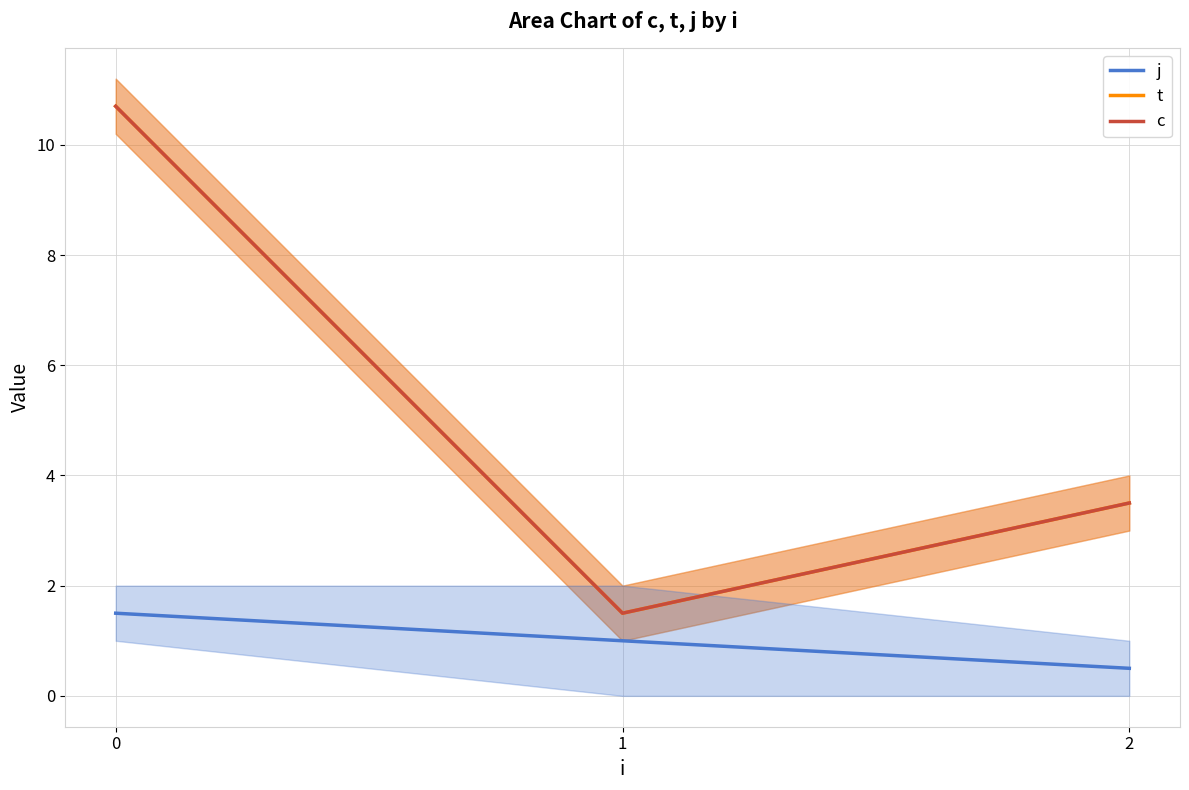

Rank the categories by c value from lowest to highest.

1, 2, 0